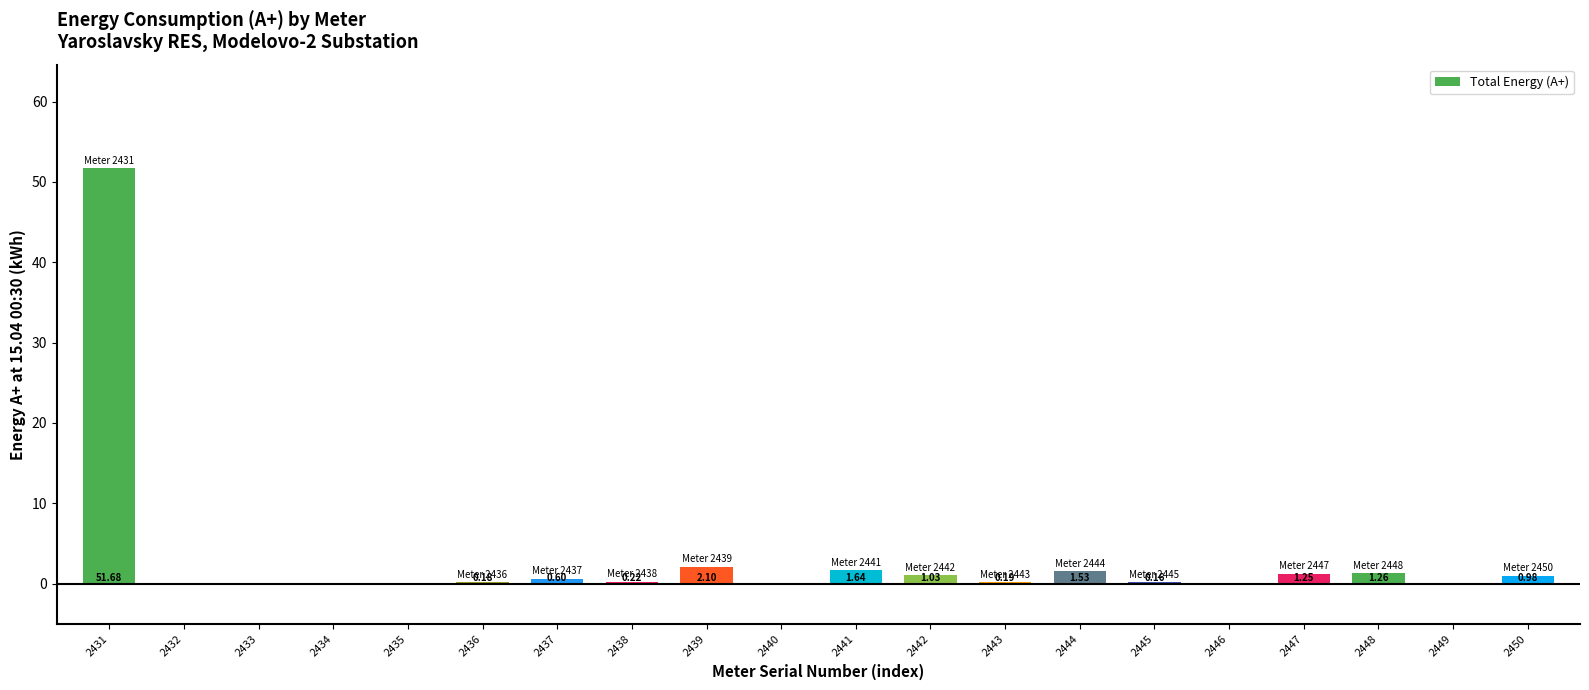

What is the sum of all values?

62.8